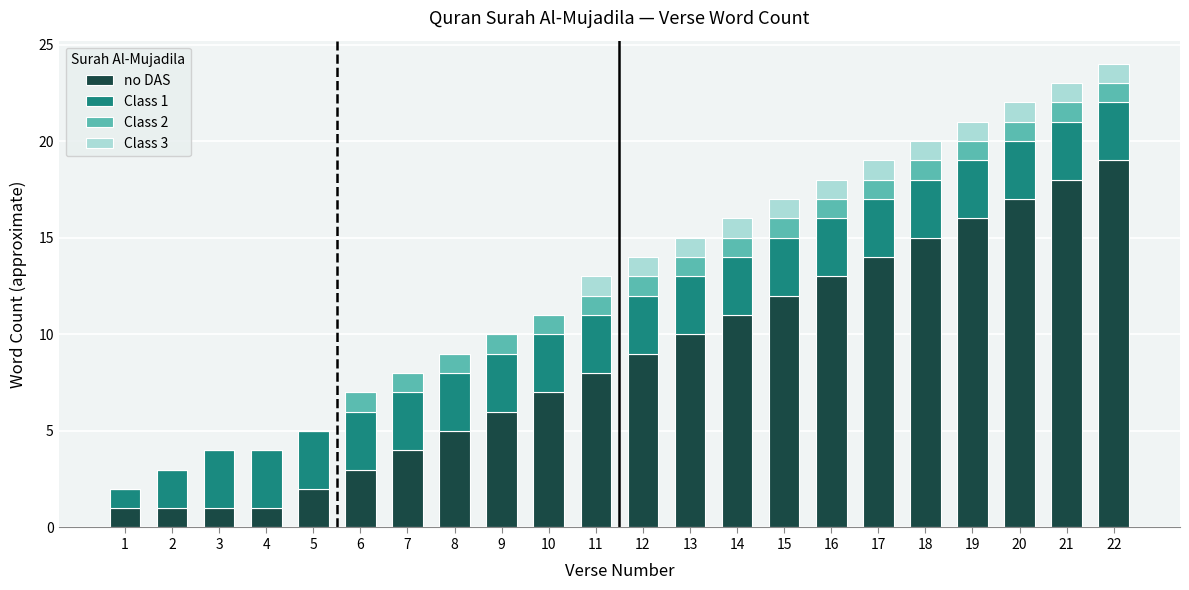

The value of no DAS at 20 is 28. True or false?

False